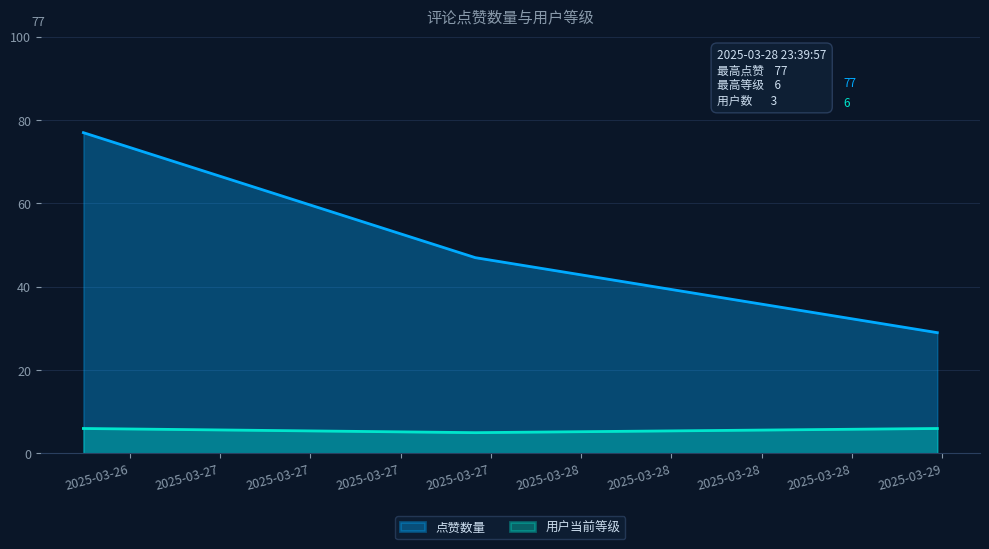

At which category is the sum across all series the highest?

2025-03-26 14:55:46